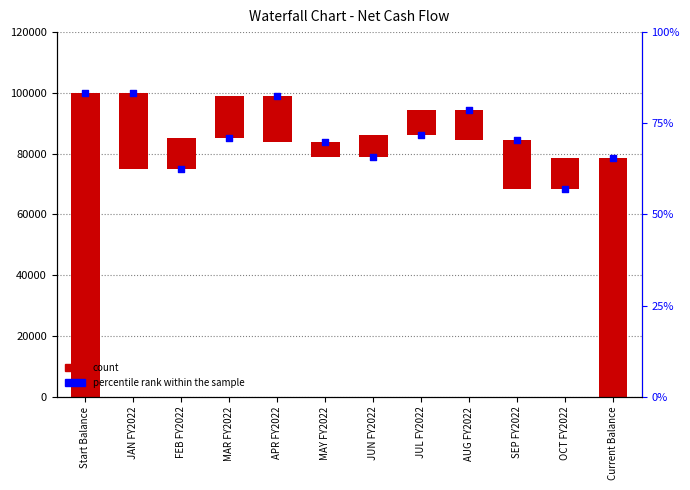

Which has a higher value, JUN FY2022 or FEB FY2022?

JUN FY2022